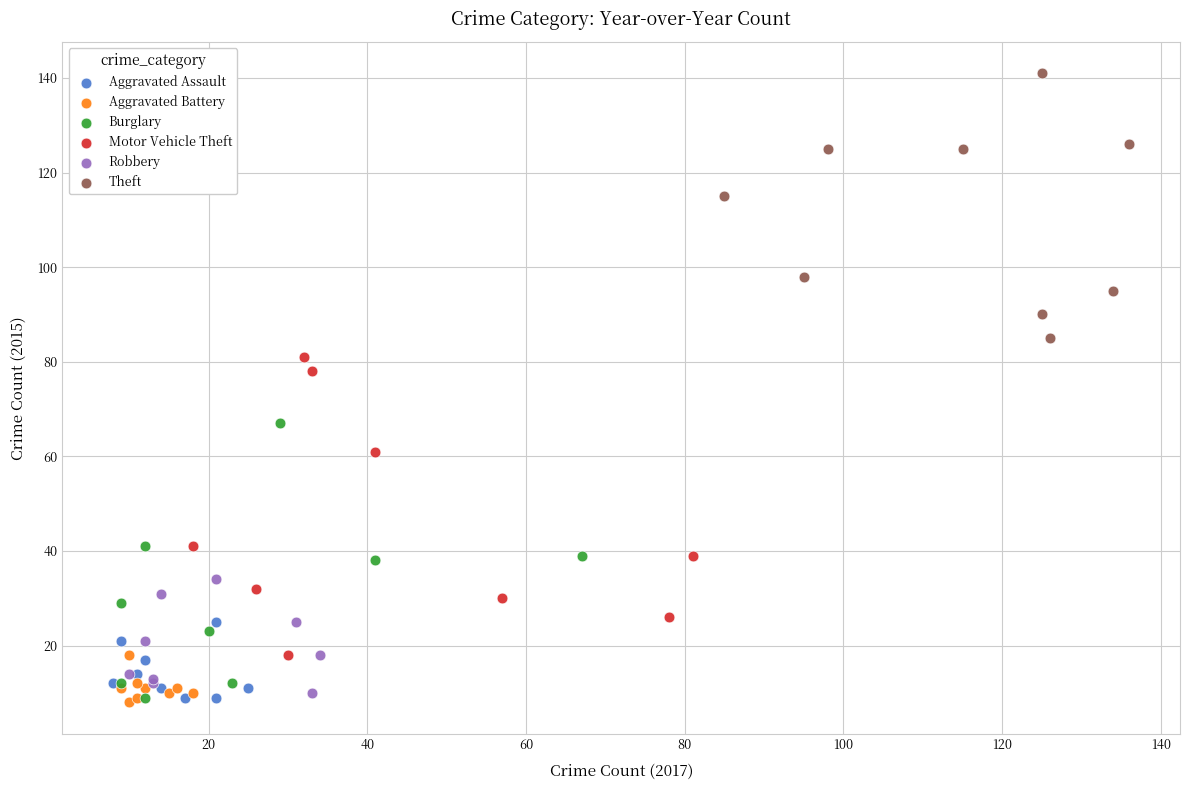

Which series contains the highest Y value?

Theft